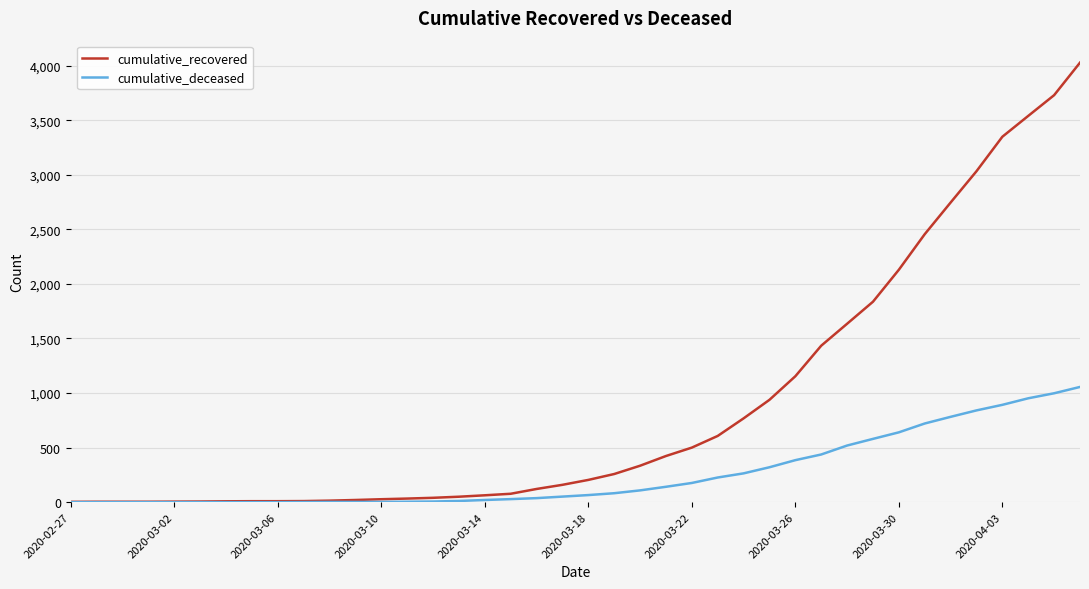

What is the greatest value displayed?

4028